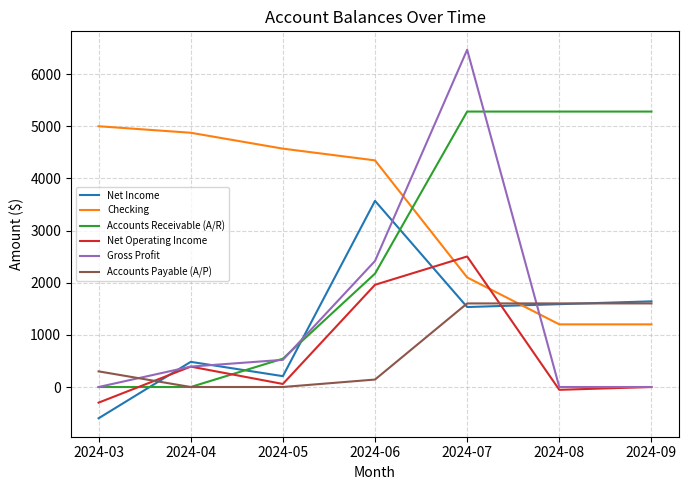

The value of Net Income at 2024-03 is -344.0. True or false?

False